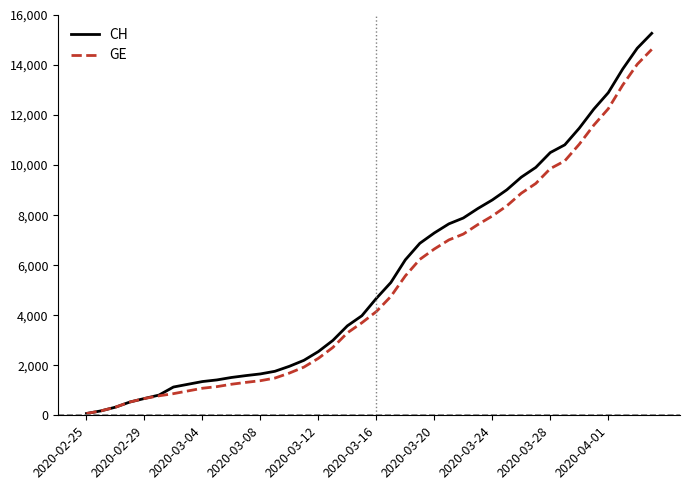

Which series has the widest spread of values?

CH